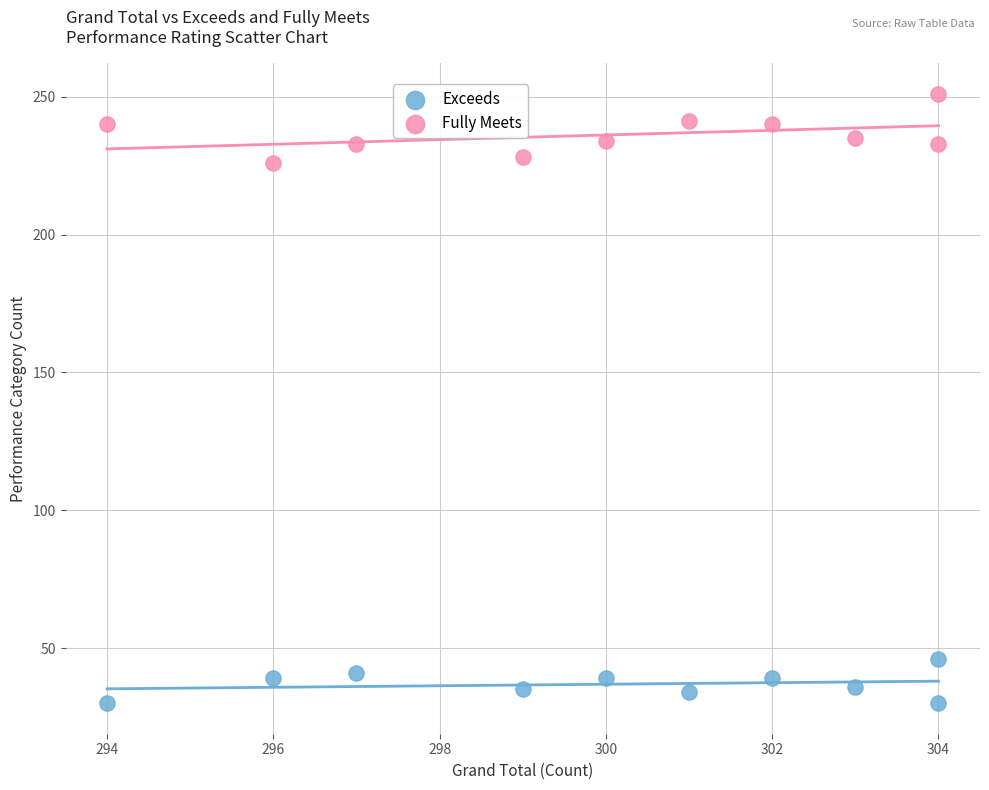

Which series has the largest Y range (max minus min)?

Fully Meets